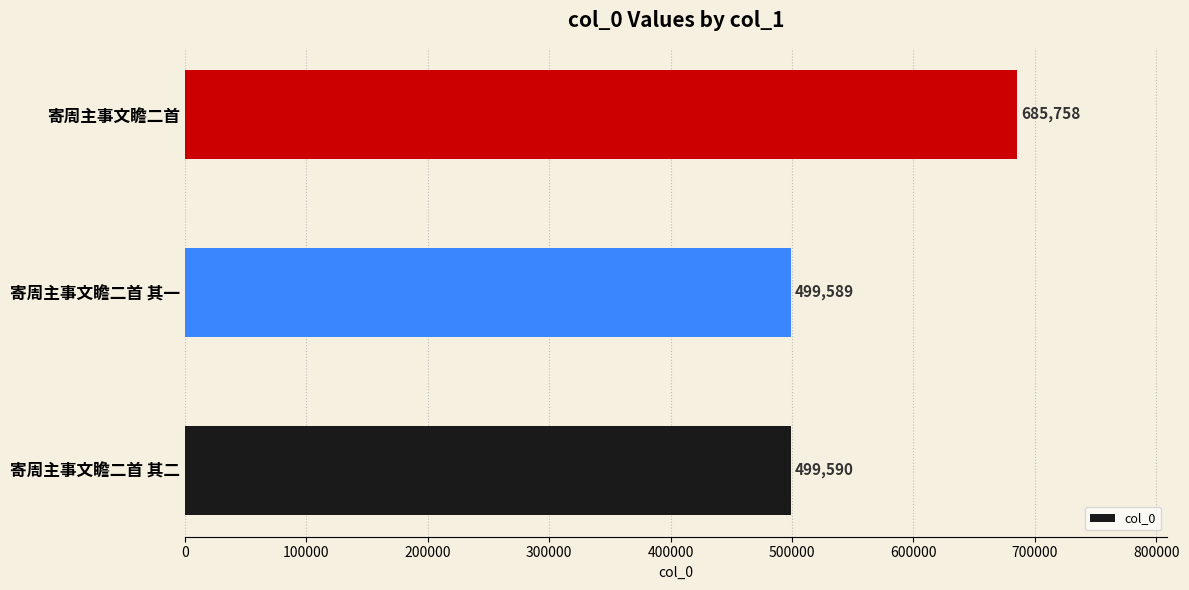

Reading bottom to top, extract all data points from this chart.

寄周主事文瞻二首 其二=499590	寄周主事文瞻二首 其一=499589	寄周主事文瞻二首=685758